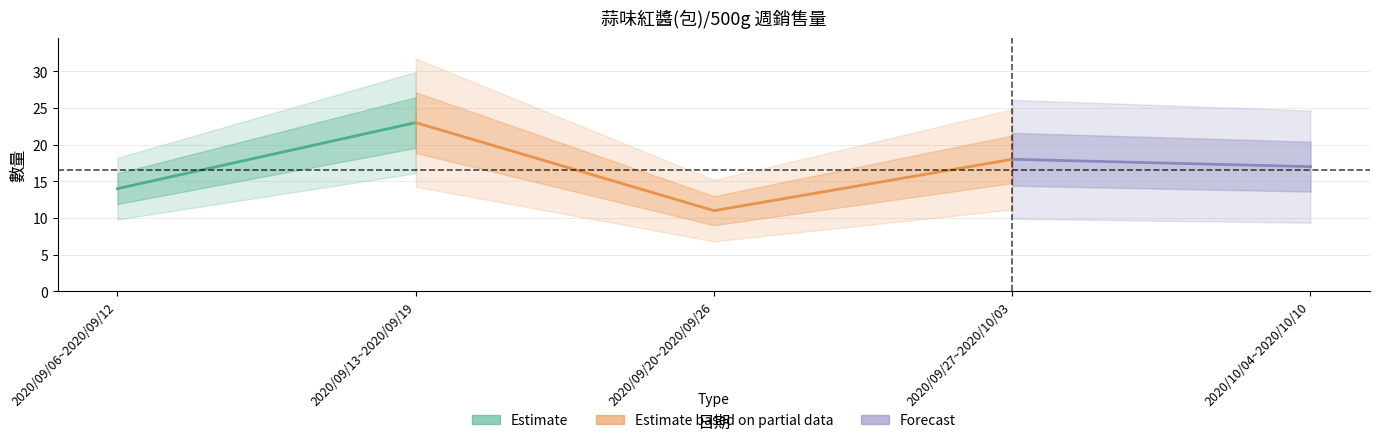

What is the change in value from 2020/09/20~2020/09/26 to 2020/10/04~2020/10/10?

+6